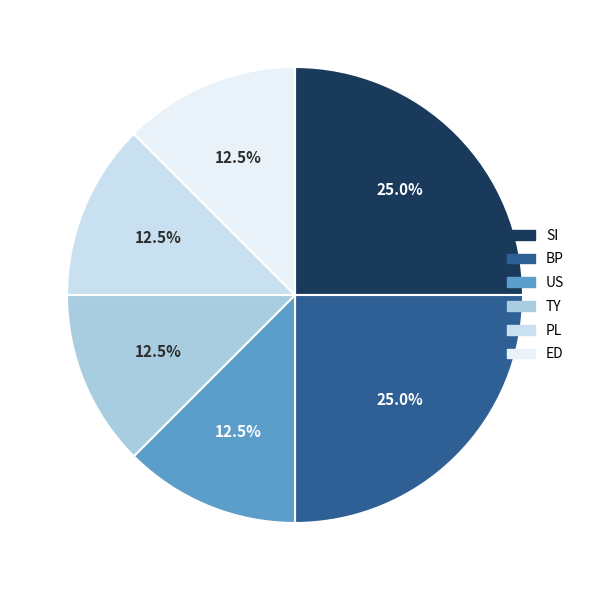

Approximately how many times larger is the value at PL compared to TY?

1.0